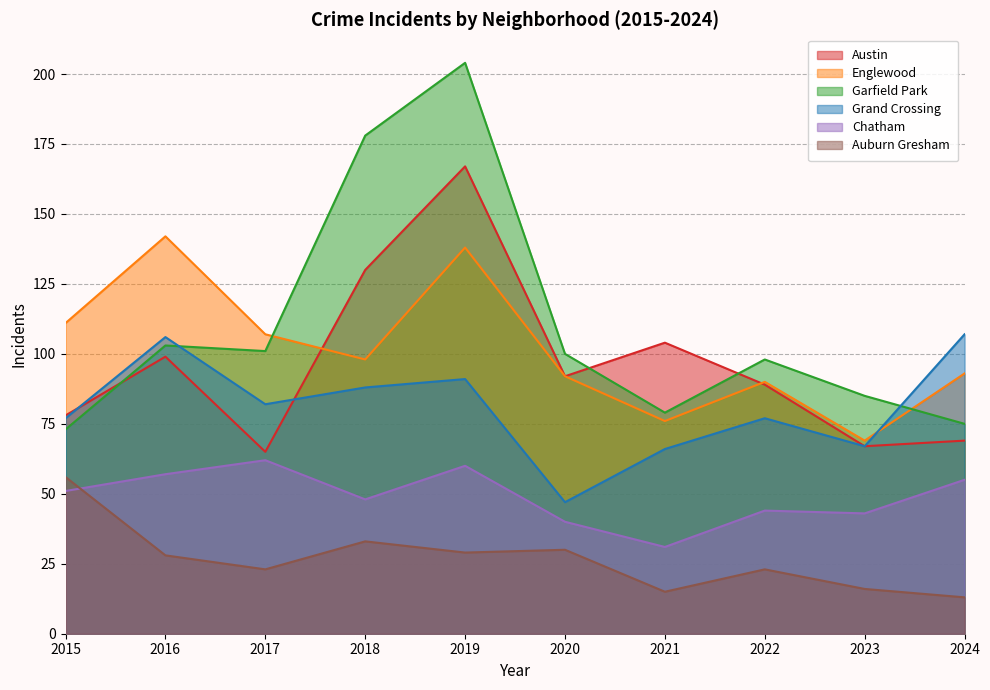

Reading left to right, transcribe all the data shown in this chart.

Austin: 2015=78	2016=99	2017=65	2018=130	2019=167	2020=92	2021=104	2022=89	2023=67	2024=69
Englewood: 2015=111	2016=142	2017=107	2018=98	2019=138	2020=92	2021=76	2022=90	2023=69	2024=93
Garfield Park: 2015=73	2016=103	2017=101	2018=178	2019=204	2020=100	2021=79	2022=98	2023=85	2024=75
Grand Crossing: 2015=77	2016=106	2017=82	2018=88	2019=91	2020=47	2021=66	2022=77	2023=67	2024=107
Chatham: 2015=51	2016=57	2017=62	2018=48	2019=60	2020=40	2021=31	2022=44	2023=43	2024=55
Auburn Gresham: 2015=56	2016=28	2017=23	2018=33	2019=29	2020=30	2021=15	2022=23	2023=16	2024=13